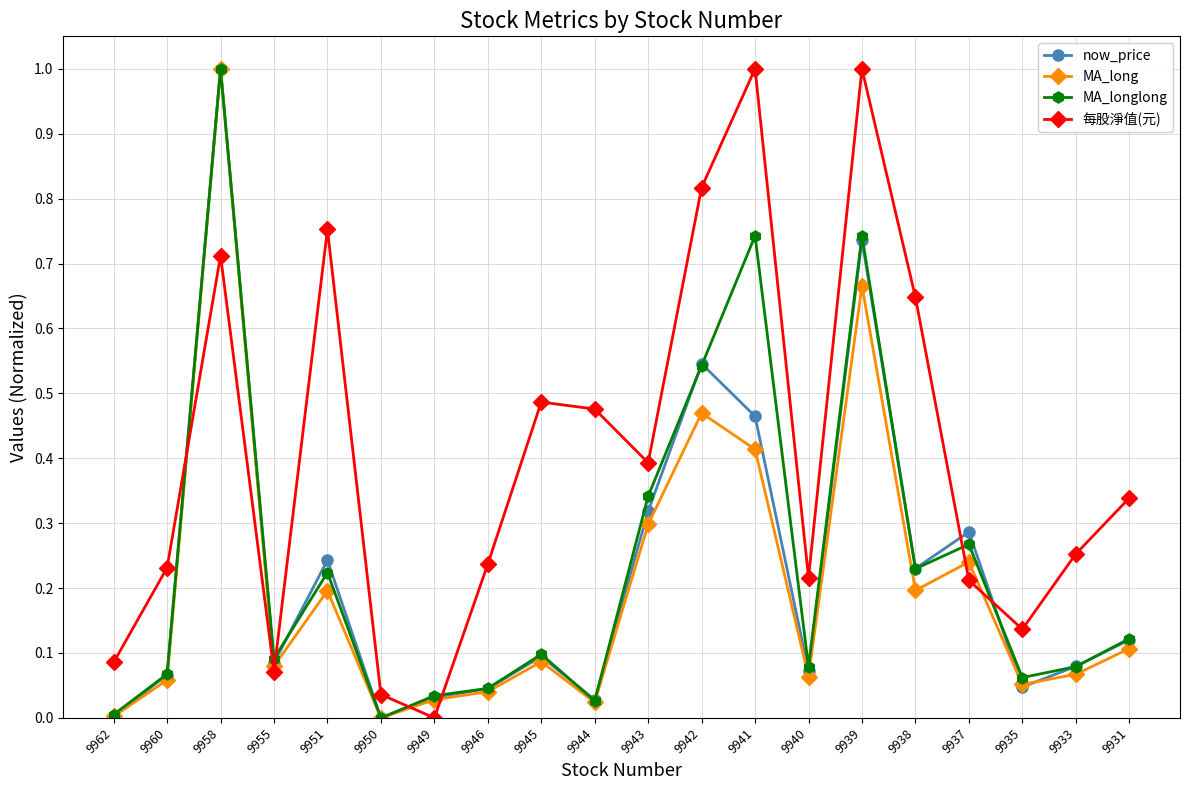

Rank the series at 9941 from highest to lowest value.

每股淨值(元), MA_longlong, now_price, MA_long